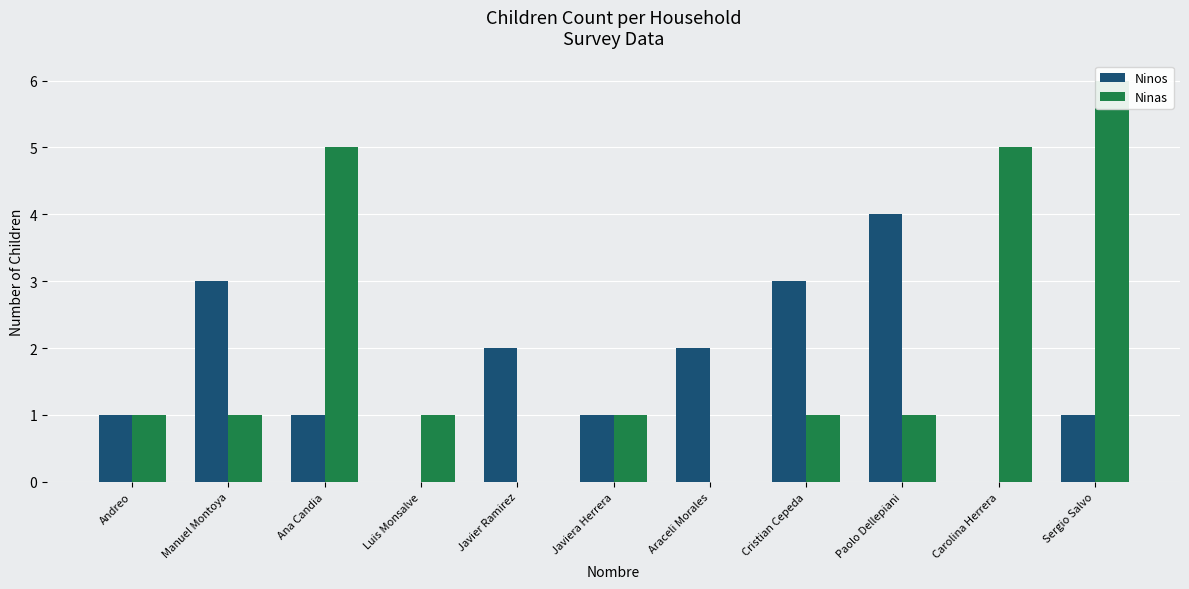

Which series has the largest range (max minus min)?

Ninas